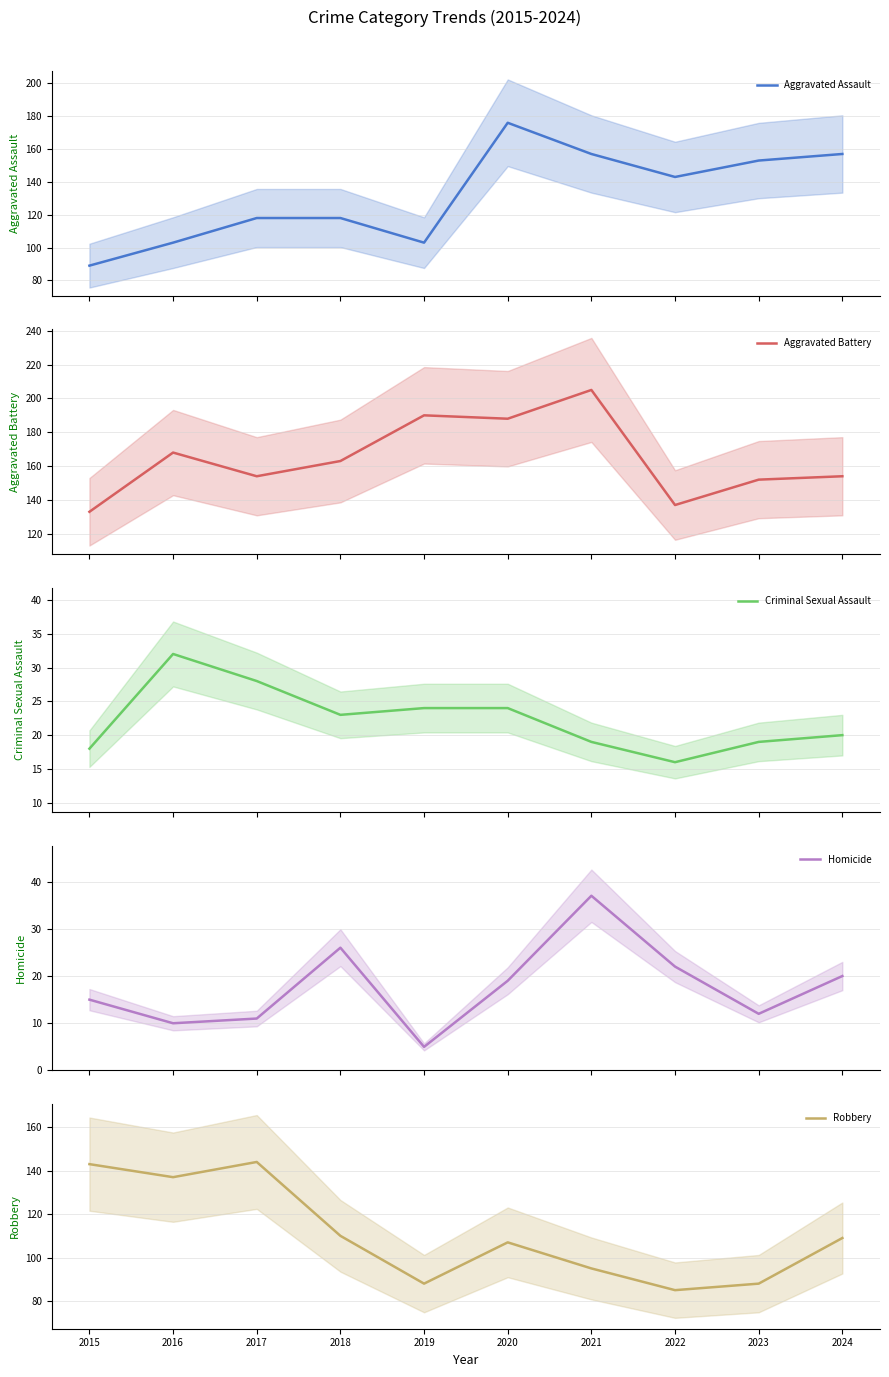

Is the value of Homicide at 2021 greater than the value of Aggravated Battery at 2017?

No